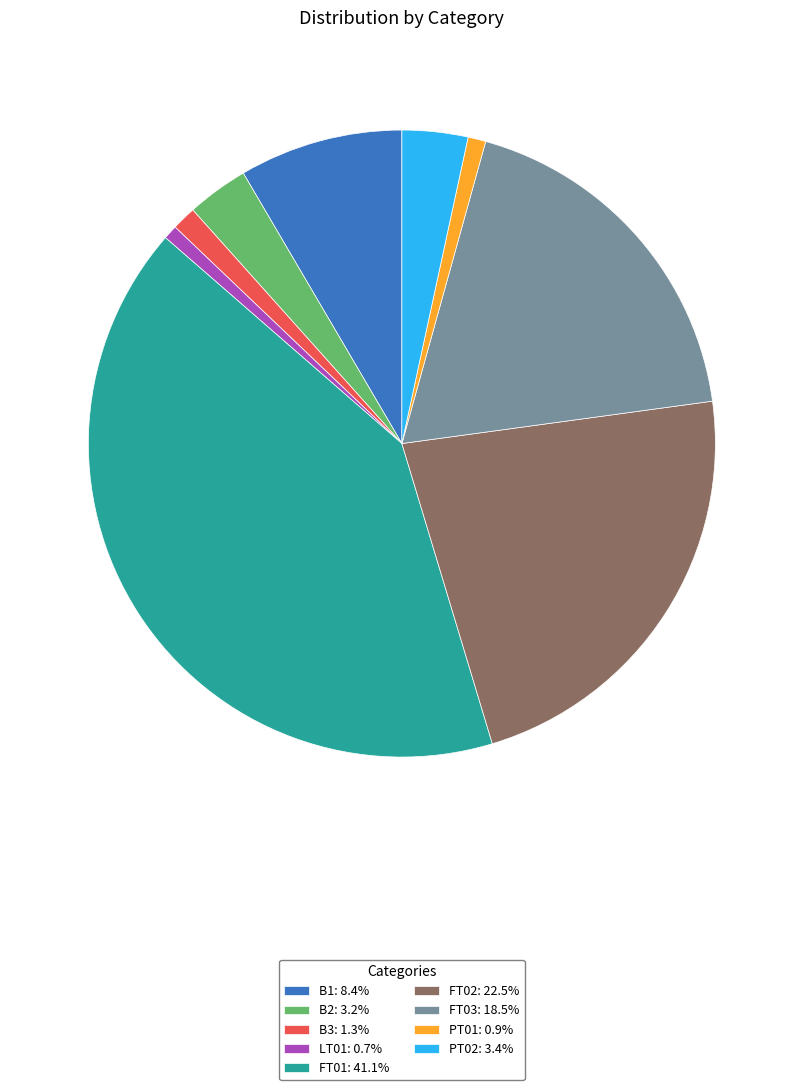

What is the ratio of the value at FT01: 41.1% to the value at B2: 3.2%?

12.9